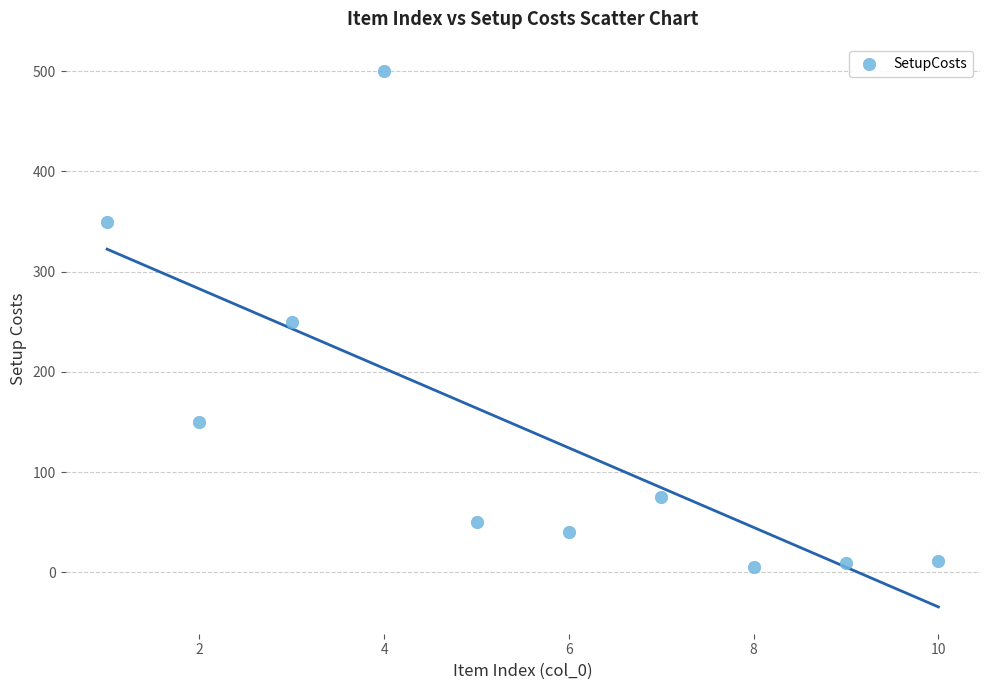

What is the average Y value?

144.1